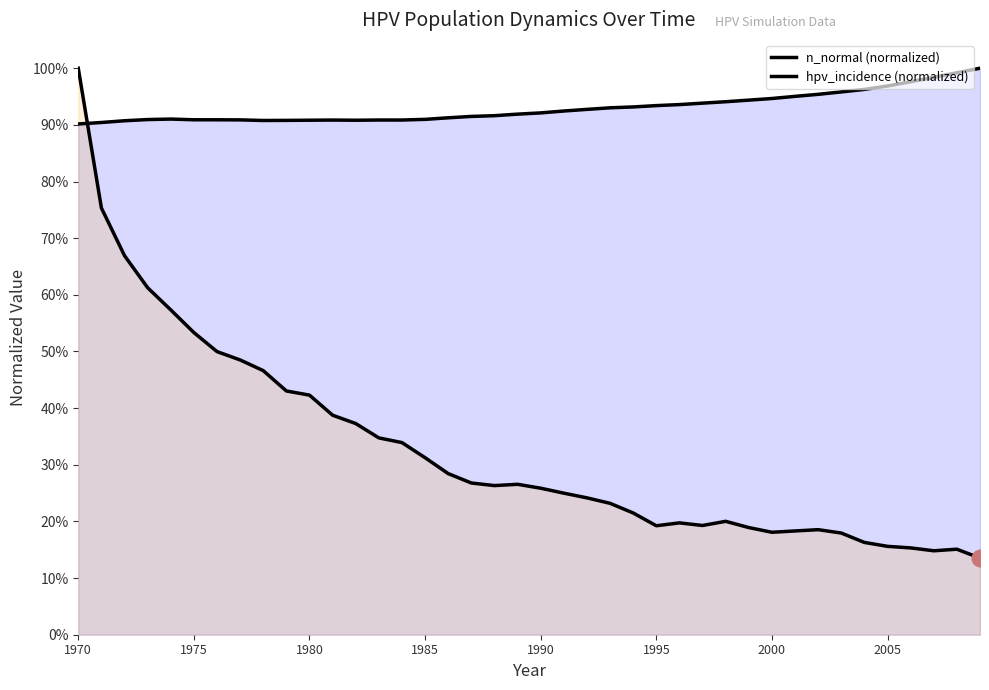

Between 2001 and 2007, which series saw the biggest shift?

hpv_incidence